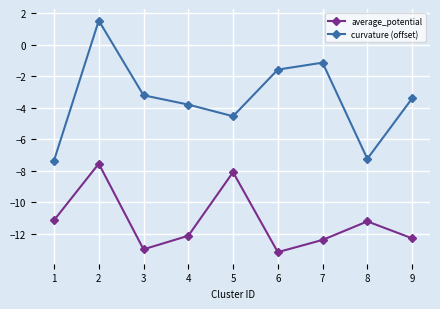

What is the value of the curvature (offset) point at the 1st from the left?

-7.3